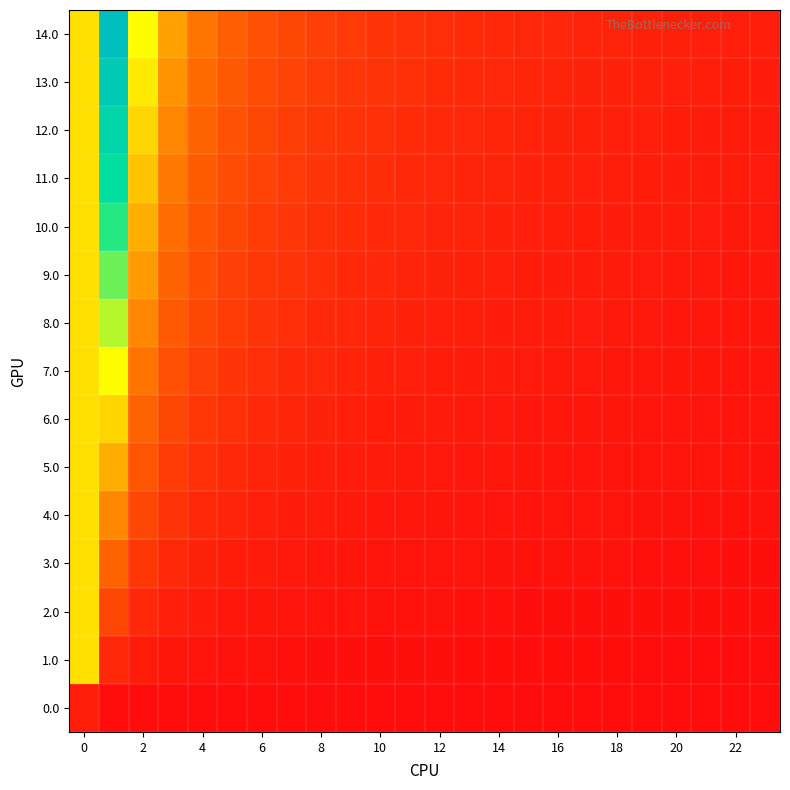

Reading right to left, what are all the values shown in this chart?

0.0: 0.0	0.0	0.0	0.0	0.0	0.0	0.0	0.0	0.0	0.0	0.0	0.0	0.0	0.0	0.0	0.0	0.0	0.0	0.0	0.0	0.0	0.0	0.0	1.0
1.0: 0.1	0.1	0.1	0.1	0.1	0.1	0.1	0.1	0.1	0.1	0.1	0.1	0.1	0.2	0.2	0.2	0.2	0.3	0.3	0.4	0.5	0.8	1.6	10.0
2.0: 0.1	0.1	0.2	0.2	0.2	0.2	0.2	0.2	0.2	0.2	0.2	0.3	0.3	0.3	0.4	0.4	0.5	0.5	0.6	0.8	1.1	1.6	3.2	10.0
3.0: 0.2	0.2	0.2	0.2	0.3	0.3	0.3	0.3	0.3	0.3	0.4	0.4	0.4	0.5	0.5	0.6	0.7	0.8	1.0	1.2	1.6	2.4	4.8	10.0
4.0: 0.3	0.3	0.3	0.3	0.3	0.4	0.4	0.4	0.4	0.5	0.5	0.5	0.6	0.6	0.7	0.8	0.9	1.1	1.3	1.6	2.1	3.2	6.4	10.0
5.0: 0.3	0.4	0.4	0.4	0.4	0.4	0.5	0.5	0.5	0.6	0.6	0.7	0.7	0.8	0.9	1.0	1.1	1.3	1.6	2.0	2.7	4.0	8.0	10.0
6.0: 0.4	0.4	0.5	0.5	0.5	0.5	0.6	0.6	0.6	0.7	0.7	0.8	0.9	1.0	1.1	1.2	1.4	1.6	1.9	2.4	3.2	4.8	9.6	10.0
7.0: 0.5	0.5	0.5	0.6	0.6	0.6	0.7	0.7	0.7	0.8	0.9	0.9	1.0	1.1	1.2	1.4	1.6	1.9	2.2	2.8	3.7	5.6	11.2	10.0
8.0: 0.6	0.6	0.6	0.6	0.7	0.7	0.8	0.8	0.9	0.9	1.0	1.1	1.2	1.3	1.4	1.6	1.8	2.1	2.6	3.2	4.3	6.4	12.8	10.0
9.0: 0.6	0.7	0.7	0.7	0.8	0.8	0.8	0.9	1.0	1.0	1.1	1.2	1.3	1.4	1.6	1.8	2.1	2.4	2.9	3.6	4.8	7.2	14.4	10.0
10.0: 0.7	0.7	0.8	0.8	0.8	0.9	0.9	1.0	1.1	1.1	1.2	1.3	1.5	1.6	1.8	2.0	2.3	2.7	3.2	4.0	5.3	8.0	16.0	10.0
11.0: 0.8	0.8	0.8	0.9	0.9	1.0	1.0	1.1	1.2	1.3	1.4	1.5	1.6	1.8	2.0	2.2	2.5	2.9	3.5	4.4	5.9	8.8	17.6	10.0
12.0: 0.8	0.9	0.9	1.0	1.0	1.1	1.1	1.2	1.3	1.4	1.5	1.6	1.7	1.9	2.1	2.4	2.7	3.2	3.8	4.8	6.4	9.6	19.2	10.0
13.0: 0.9	0.9	1.0	1.0	1.1	1.2	1.2	1.3	1.4	1.5	1.6	1.7	1.9	2.1	2.3	2.6	3.0	3.5	4.2	5.2	6.9	10.4	20.8	10.0
14.0: 1.0	1.0	1.1	1.1	1.2	1.2	1.3	1.4	1.5	1.6	1.7	1.9	2.0	2.2	2.5	2.8	3.2	3.7	4.5	5.6	7.5	11.2	22.4	10.0